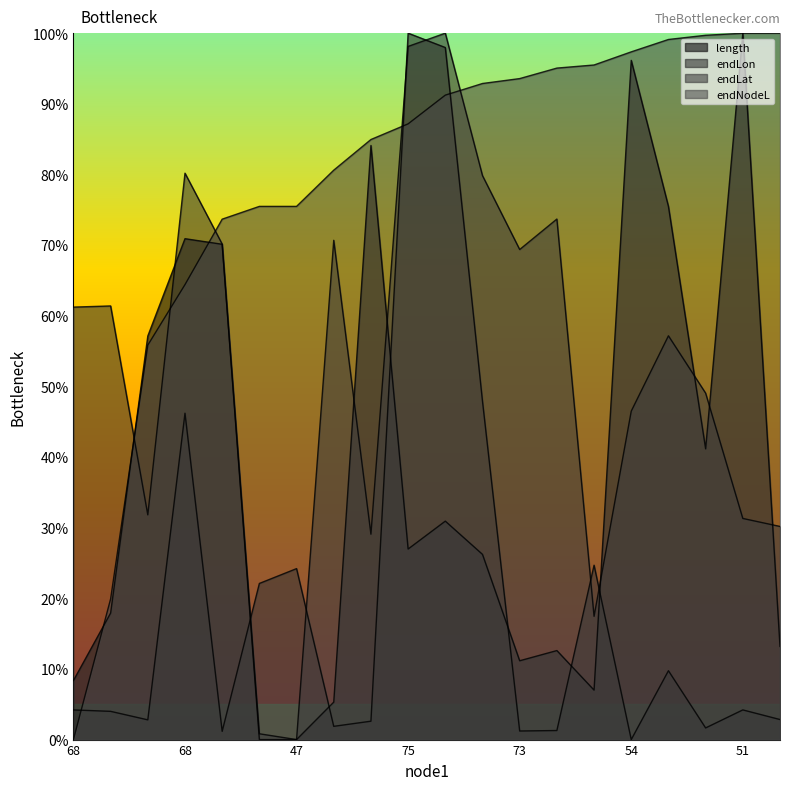

The value of endNodeL at 75 is 0.9. True or false?

True